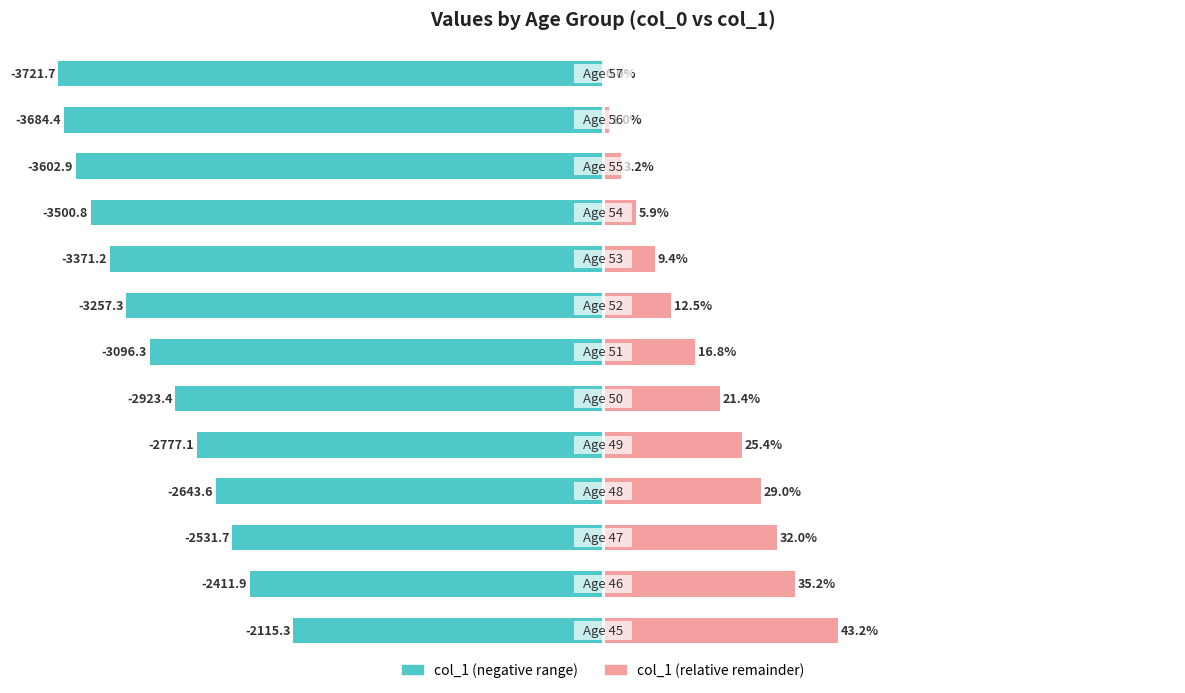

Rank the series at 11 from lowest to highest value.

col_1 (left), col_1 (right)